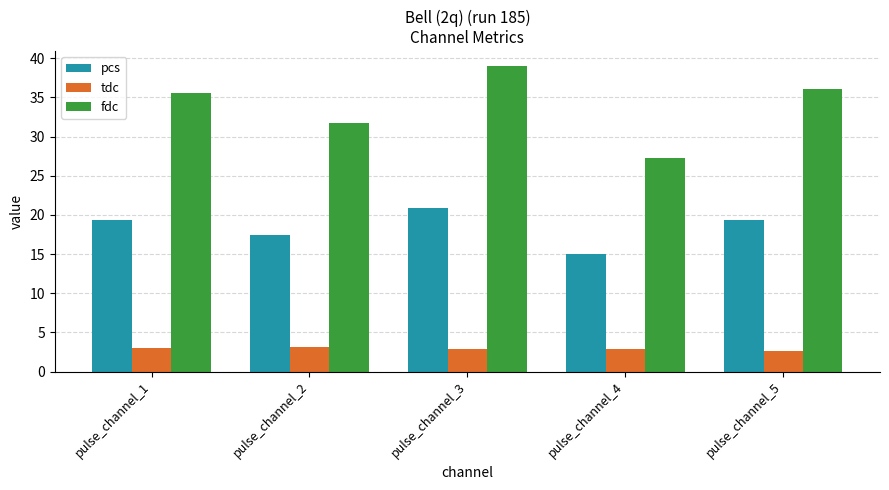

True or false: tdc has a value of 1.4 at pulse_channel_1.

False